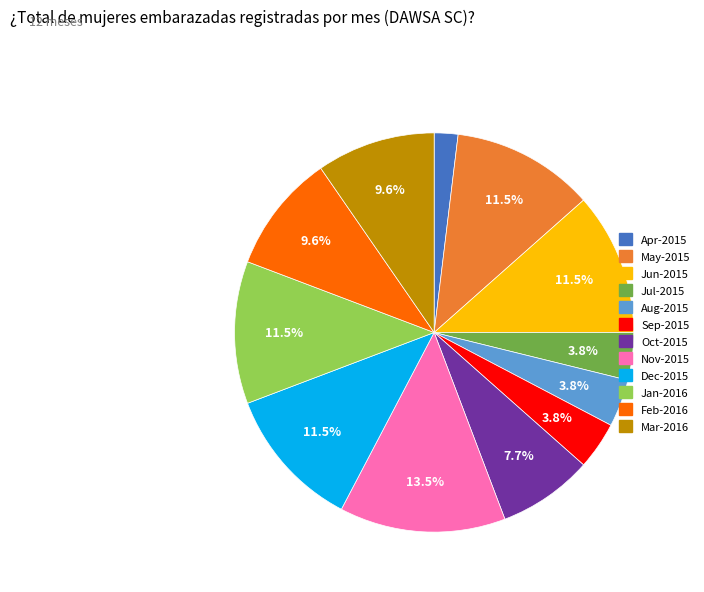

How many slices are in this pie chart?

12